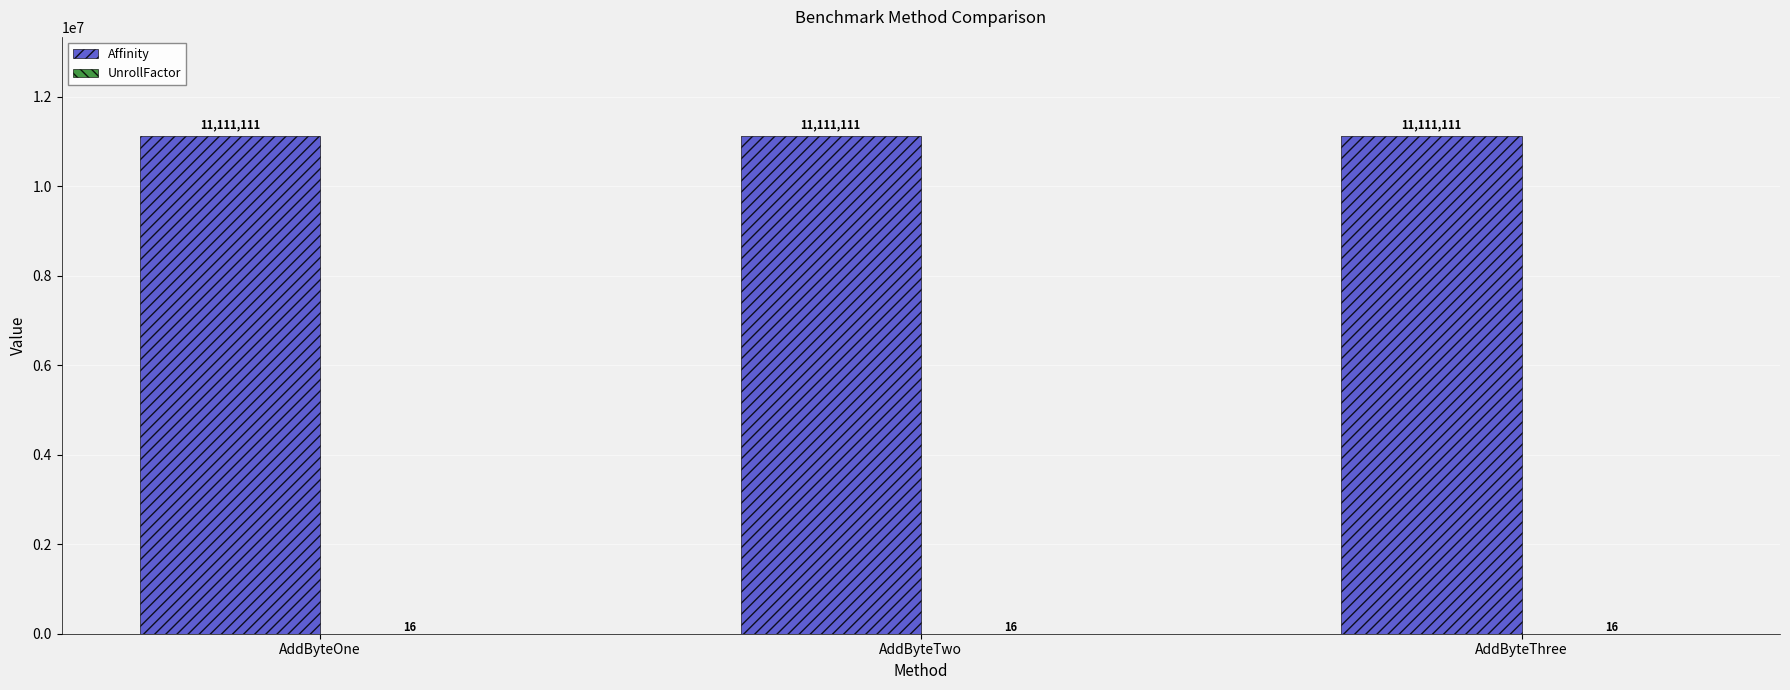

What is the sum of the Affinity values at AddByteOne and AddByteThree?

22222222